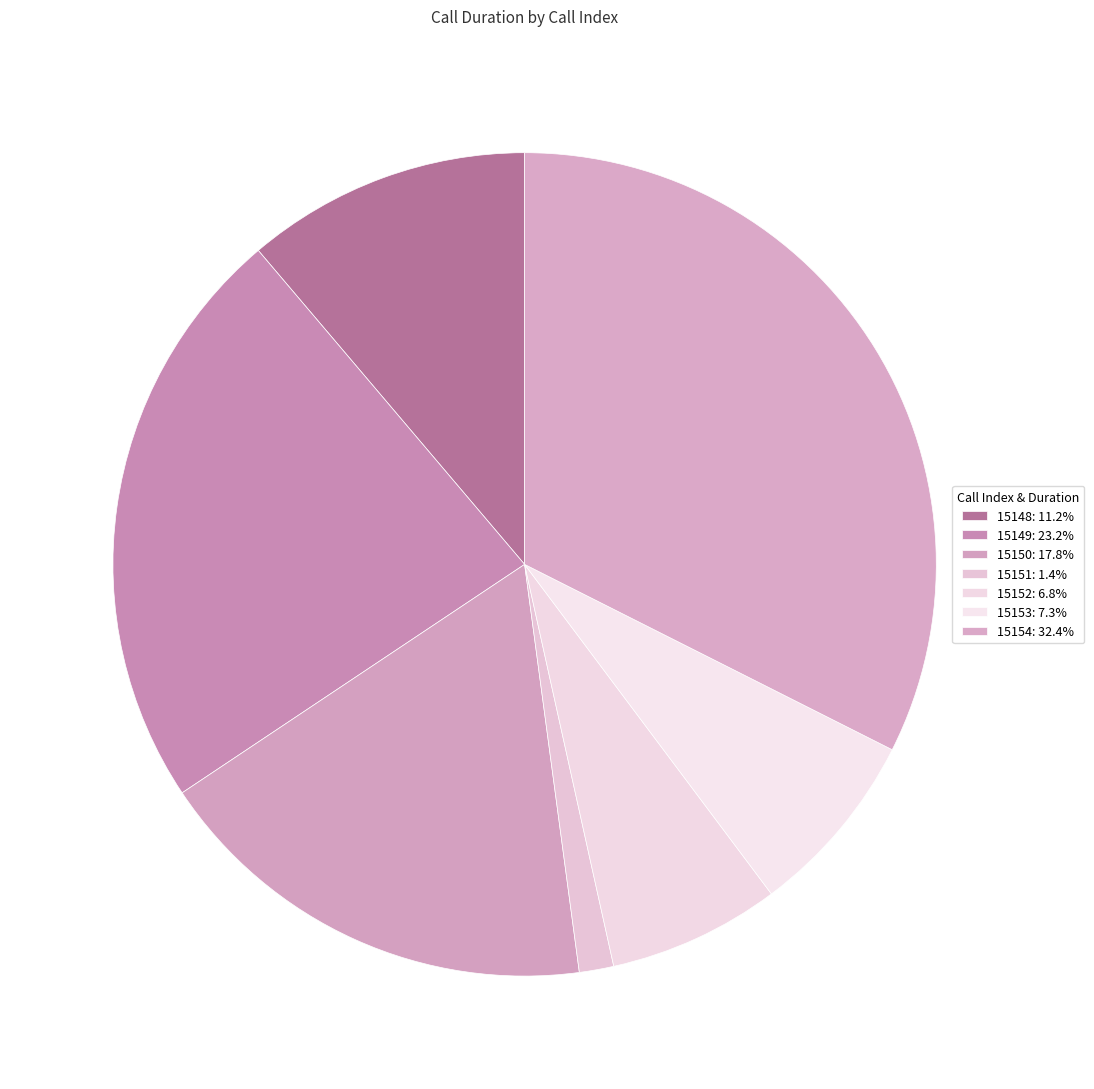

Count the number of slices in the pie.

7